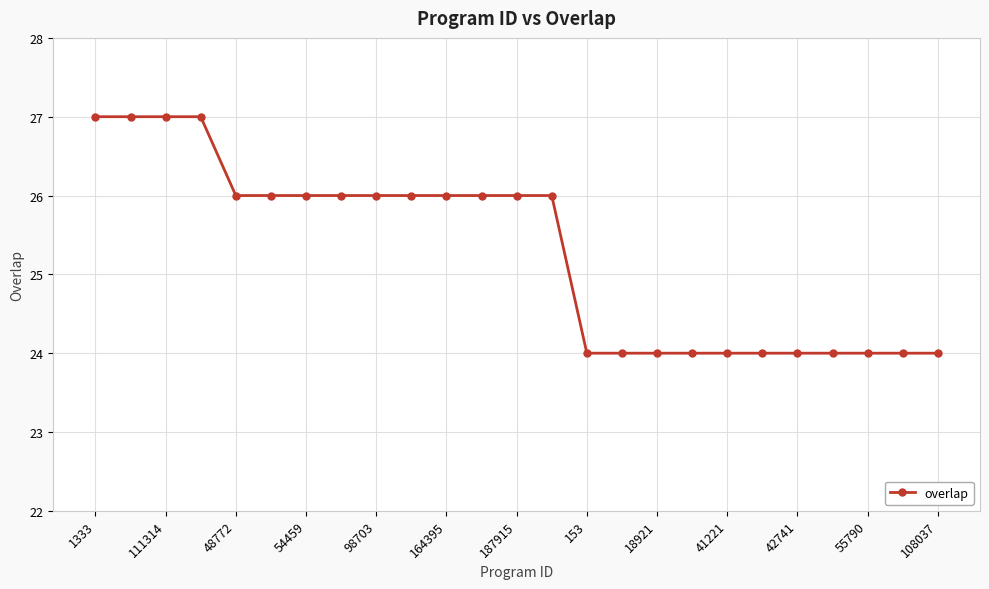

How many series are shown in this chart?

1